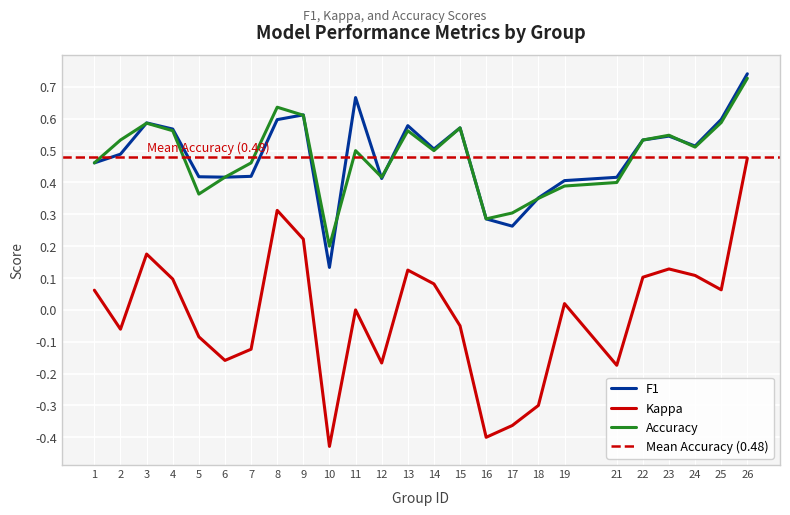

Read the accuracy value at 14.

0.5